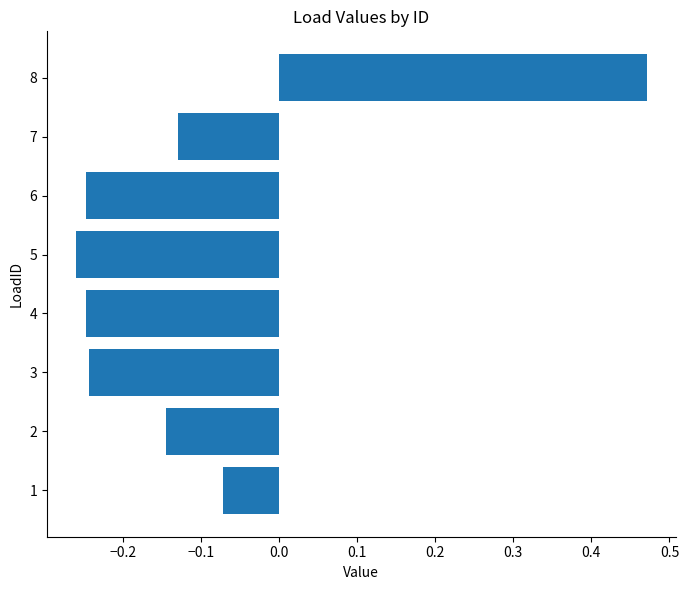

What is the difference between the maximum and minimum values?

0.7